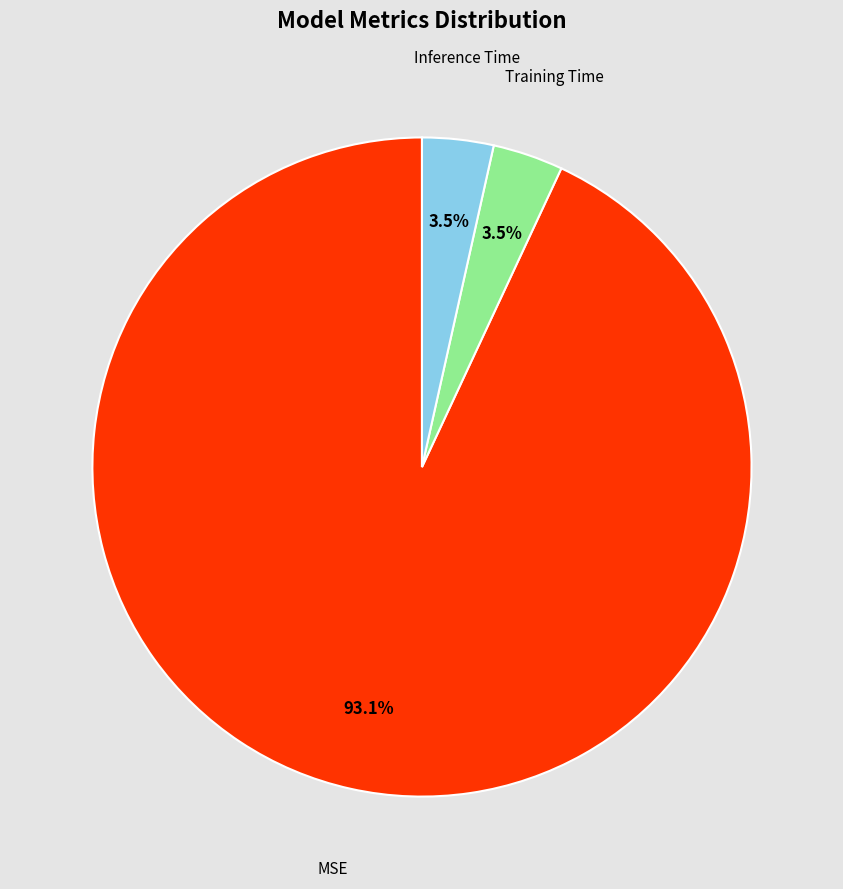

Between Inference Time and MSE, which is larger?

MSE